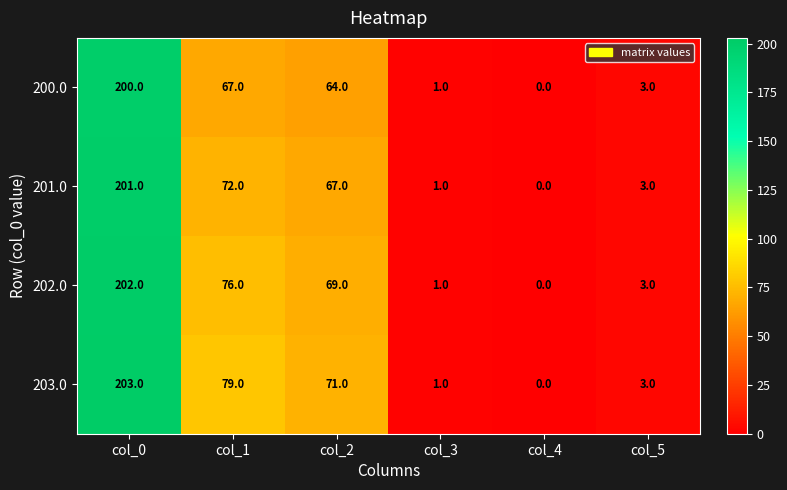

What is the sum of the 201.0 values at col_0 and col_1?

273